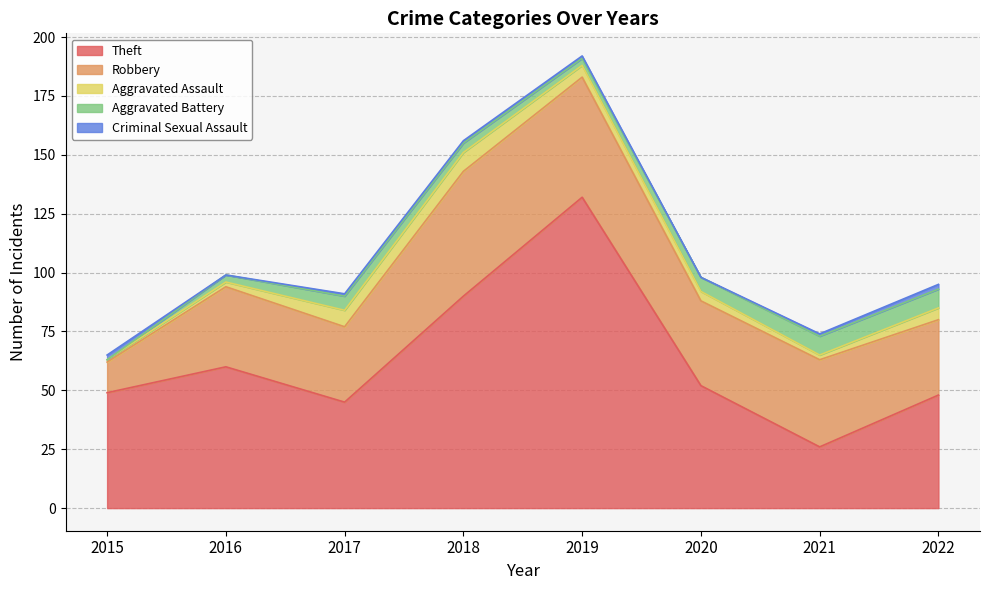

What is the difference between the Theft values at 2015 and 2017?

4